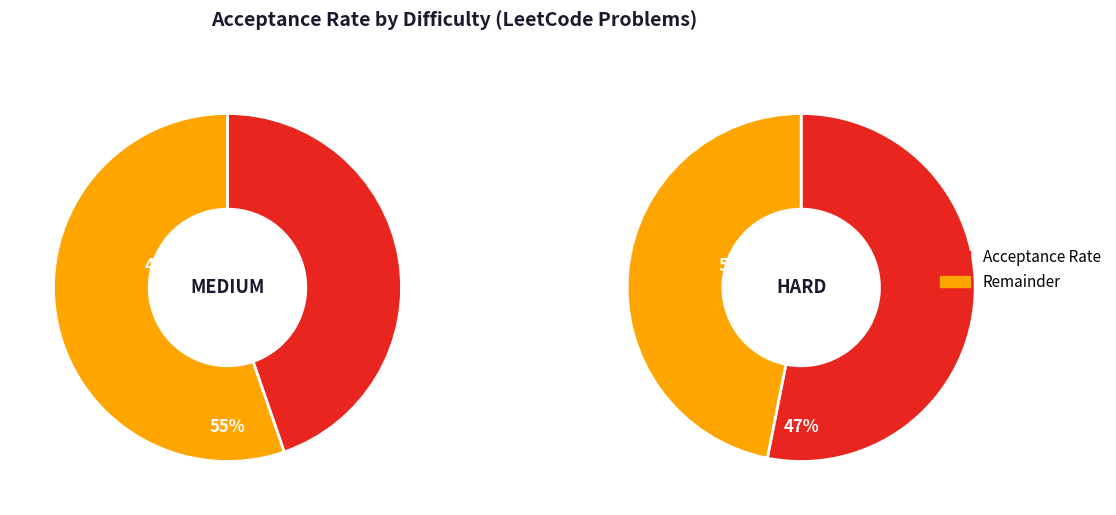

Which category has the smallest portion of the pie?

MEDIUM